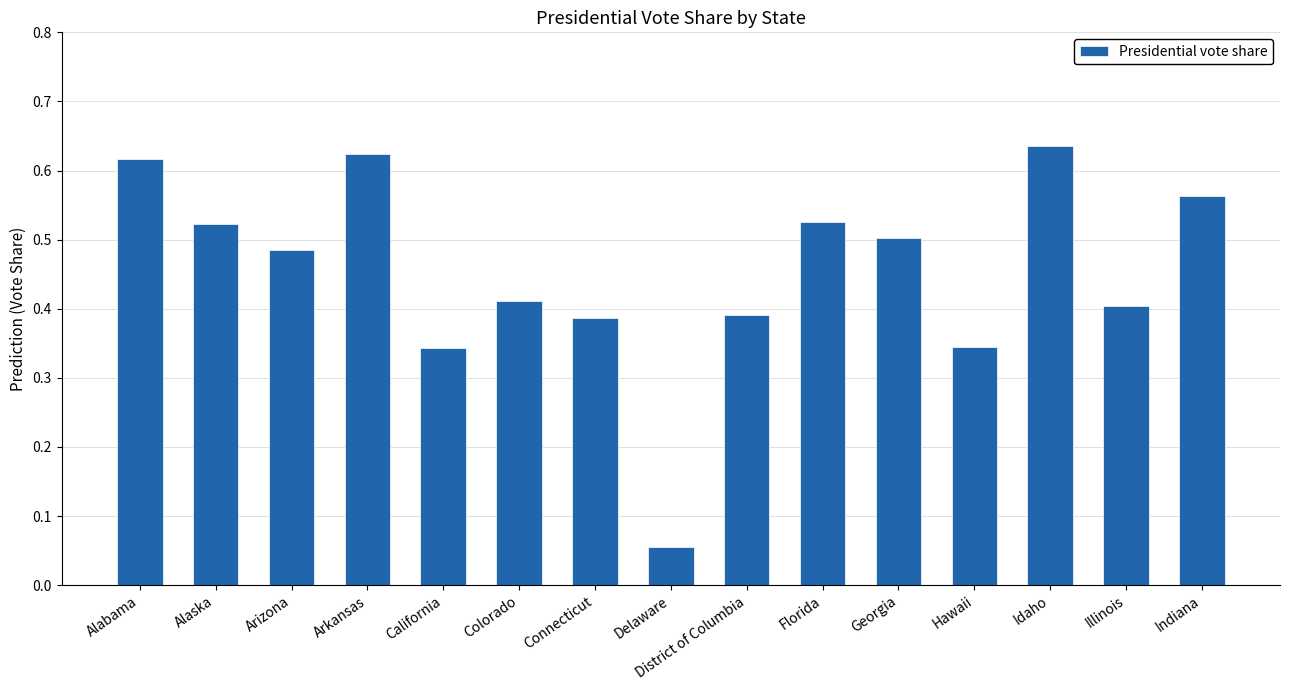

What position from the right is Illinois?

2